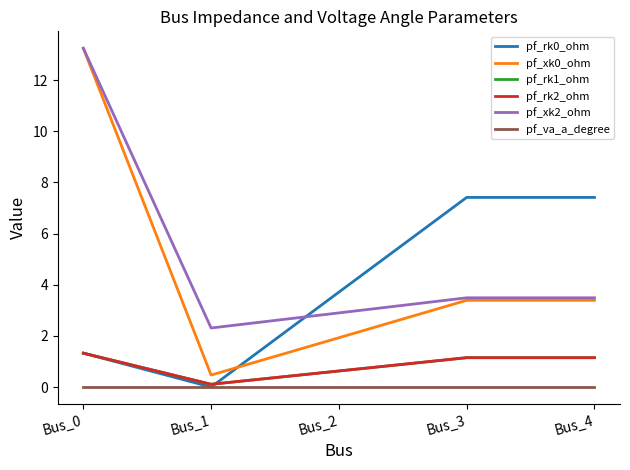

Which series has the largest range (max minus min)?

pf_xk0_ohm